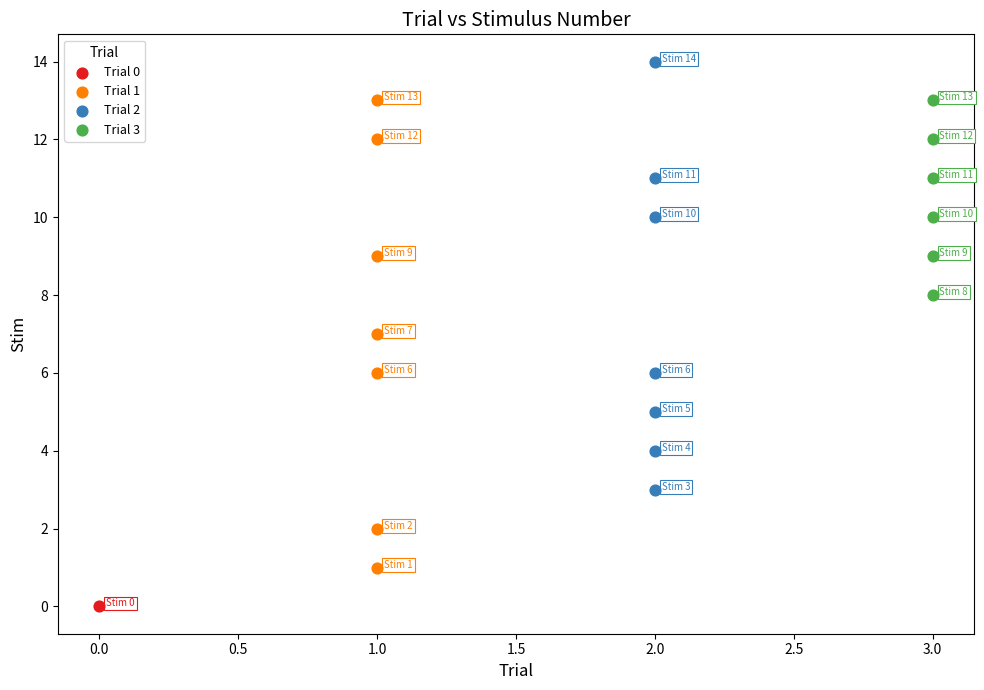

Which series reaches the minimum Y coordinate?

Trial 0